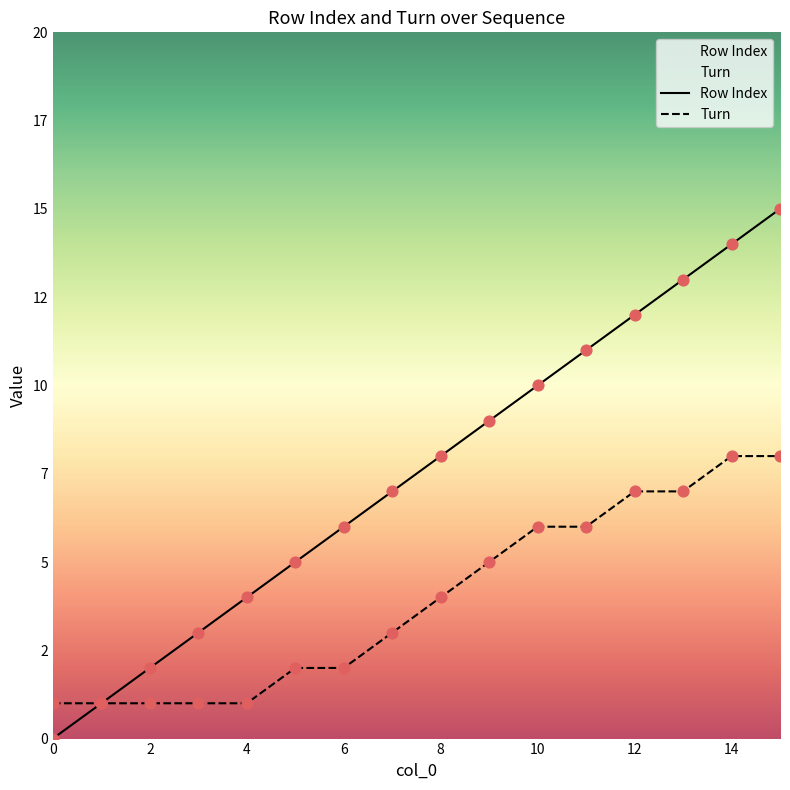

What is the total value across all series at 11?

17